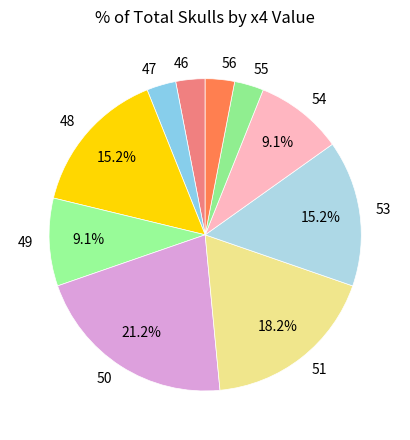

Do 48 and 53 together represent more than half of the pie?

No